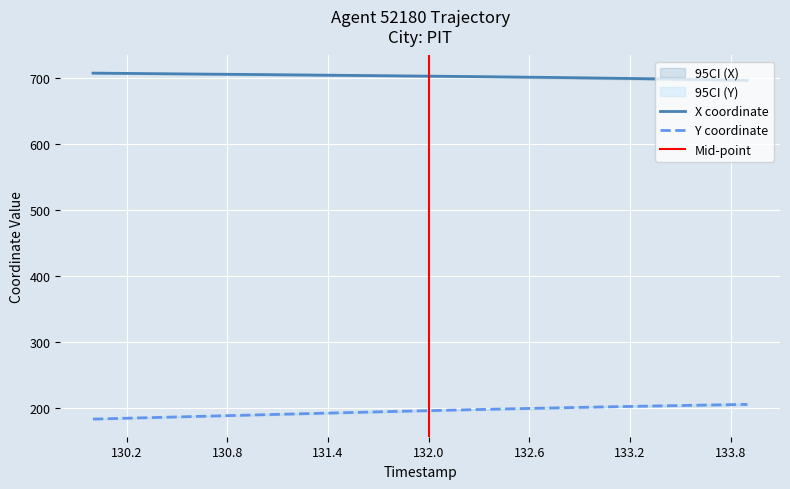

What is the minimum value for X coordinate?

696.5